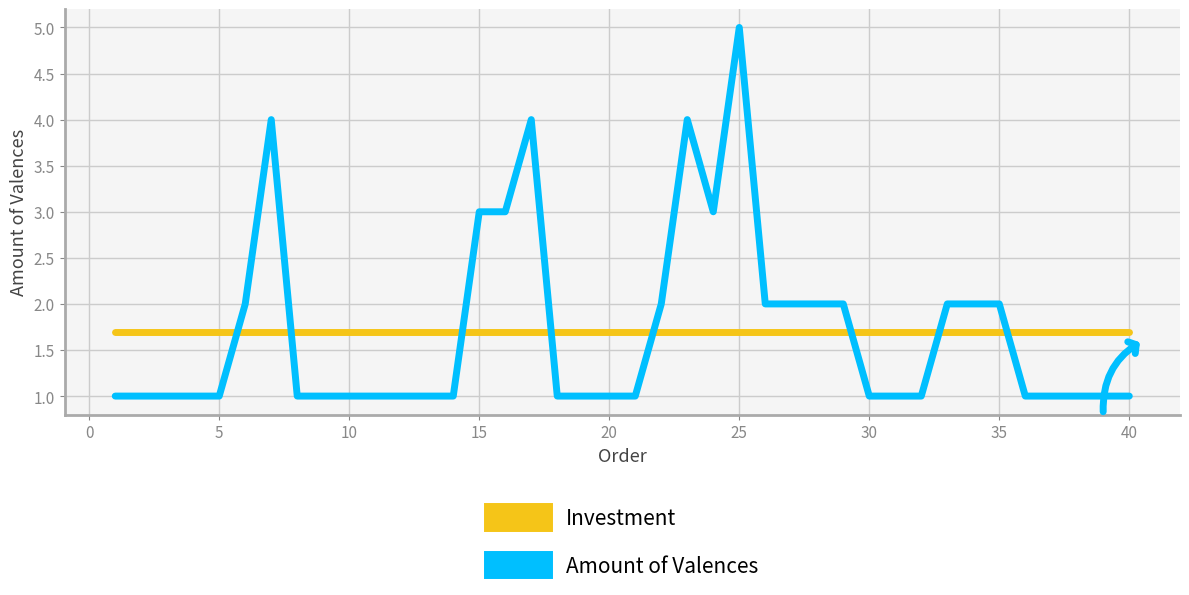

Reading right to left, transcribe all the data shown in this chart.

Investment: 1.7	1.7	1.7	1.7	1.7	1.7	1.7	1.7	1.7	1.7	1.7	1.7	1.7	1.7	1.7	1.7	1.7	1.7	1.7	1.7	1.7	1.7	1.7	1.7	1.7	1.7	1.7	1.7	1.7	1.7	1.7	1.7	1.7	1.7	1.7	1.7	1.7	1.7	1.7	1.7
Amount of Valences: 1.0	1.0	1.0	1.0	1.0	2.0	2.0	2.0	1.0	1.0	1.0	2.0	2.0	2.0	2.0	5.0	3.0	4.0	2.0	1.0	1.0	1.0	1.0	4.0	3.0	3.0	1.0	1.0	1.0	1.0	1.0	1.0	1.0	4.0	2.0	1.0	1.0	1.0	1.0	1.0